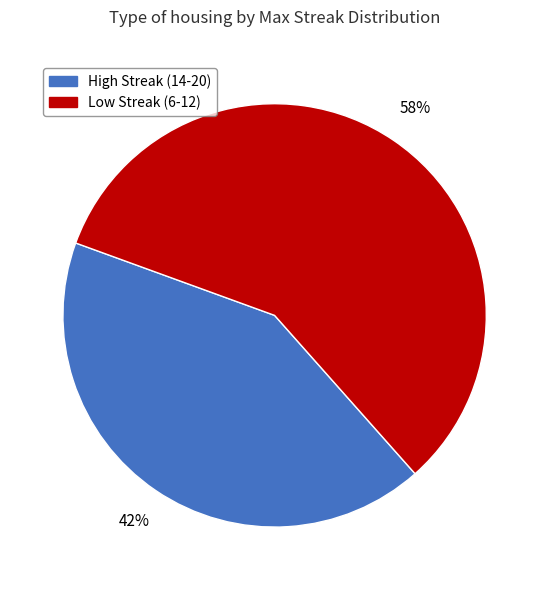

To the nearest percent, what is the average slice percentage?

50%